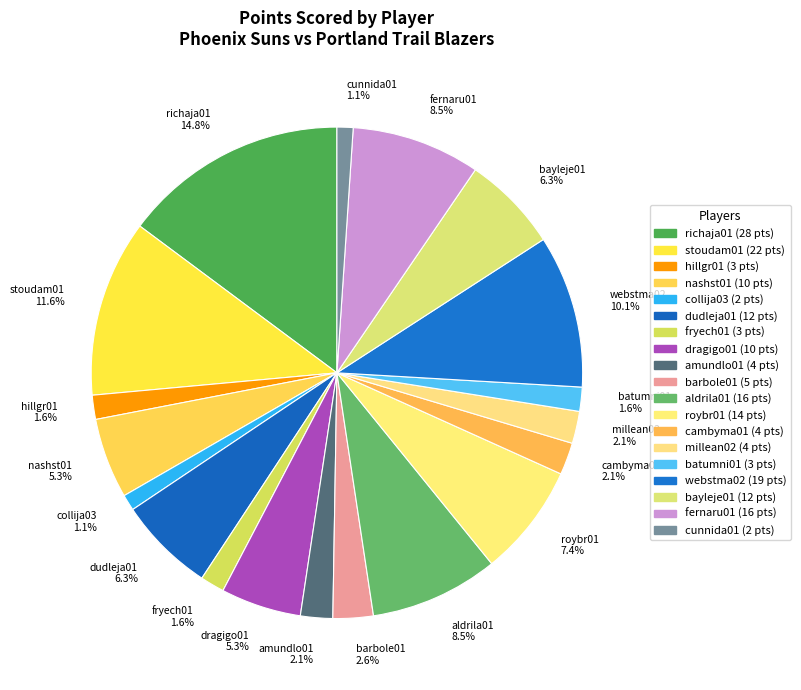

How much of the chart is everything except fernaru01?

91.5%